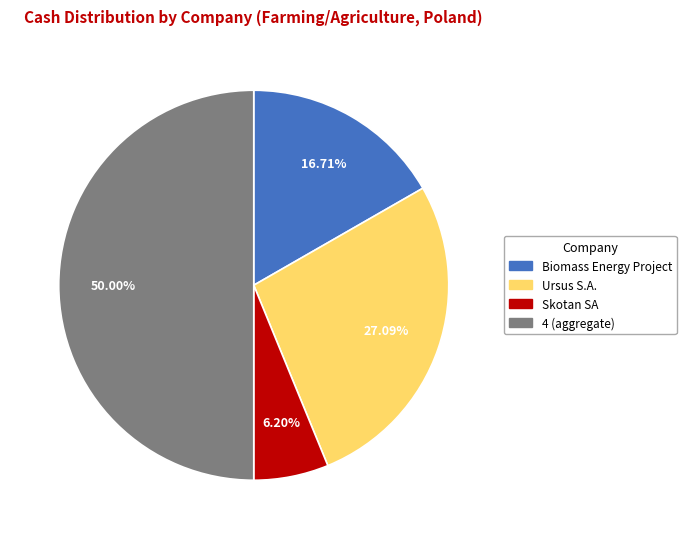

Combined, do Ursus S.A. and Biomass Energy Project account for over 50%?

No